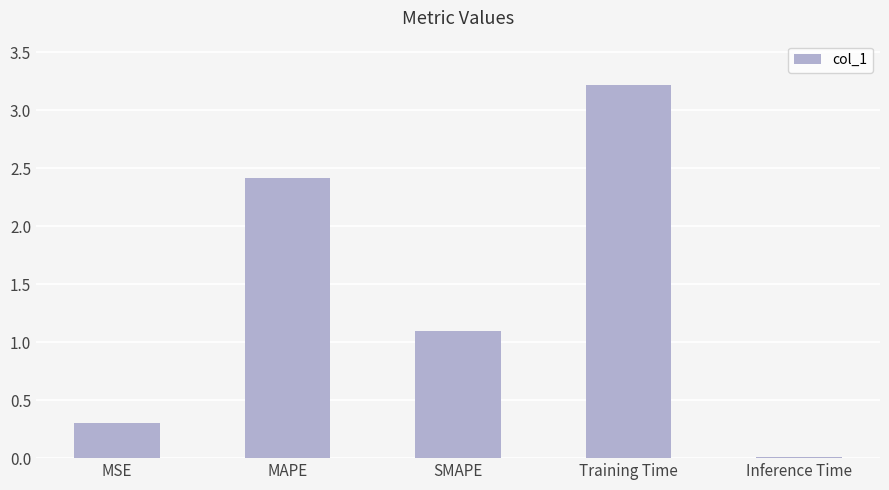

What position from the right is MAPE?

4